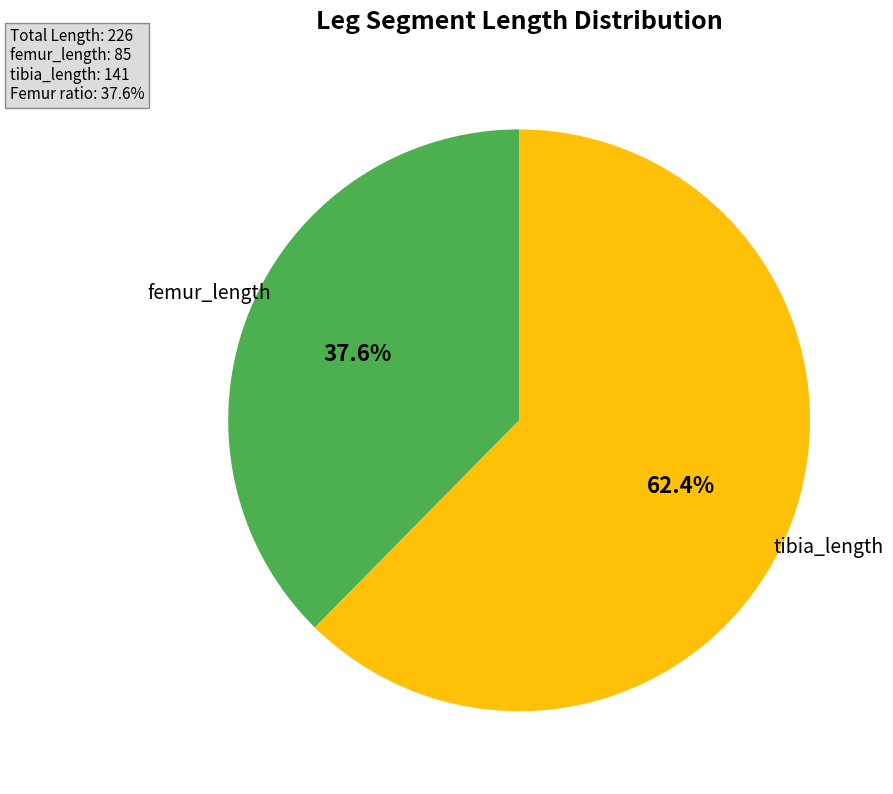

What is the majority slice?

tibia_length